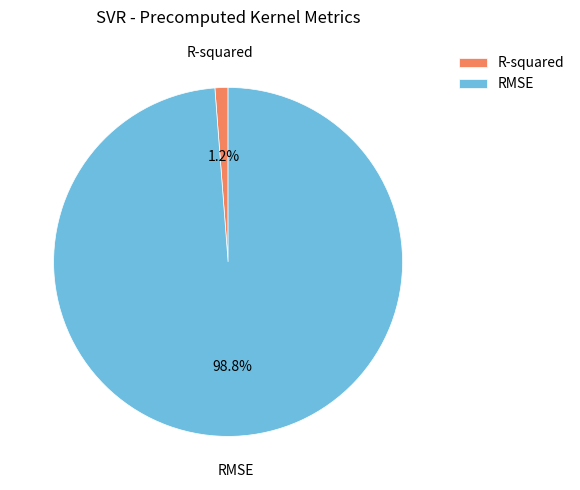

Between RMSE and R-squared, which is larger?

RMSE